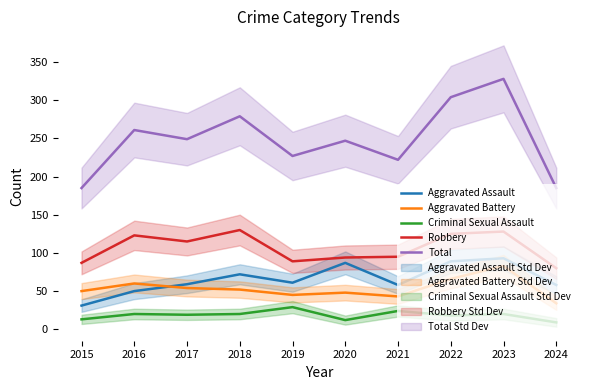

What is the maximum value for Aggravated Battery?

83